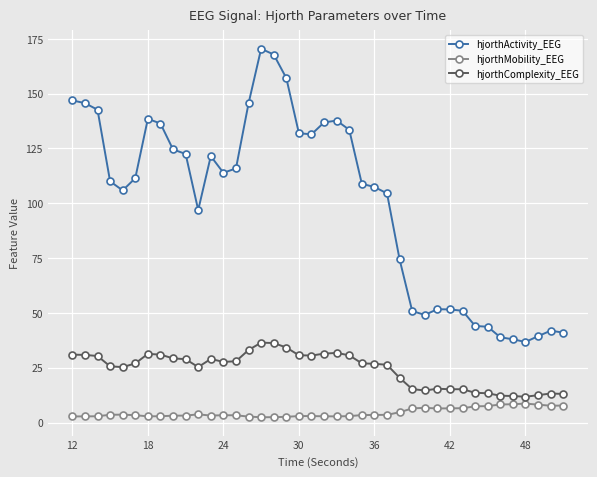

How many data points in hjorthActivity_EEG are above 111?

20